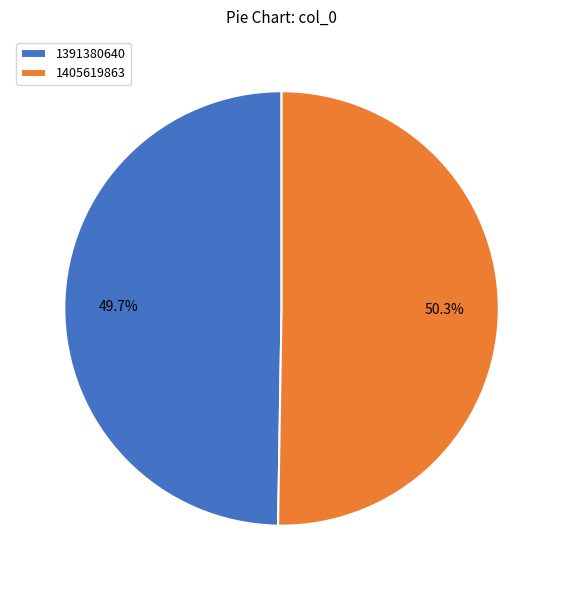

What percentage do 1391380640 and 1405619863 together represent?

100.0%